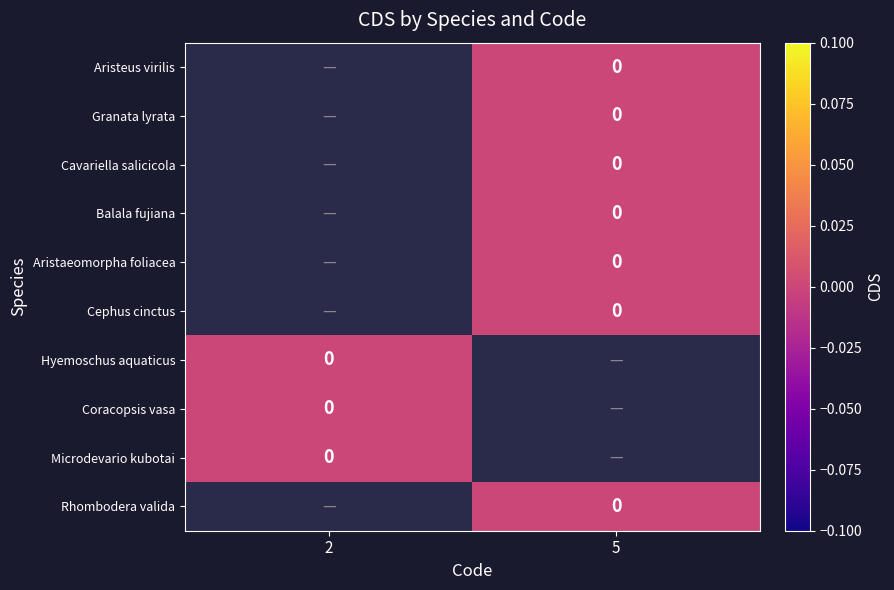

Count the number of data series in this chart.

10